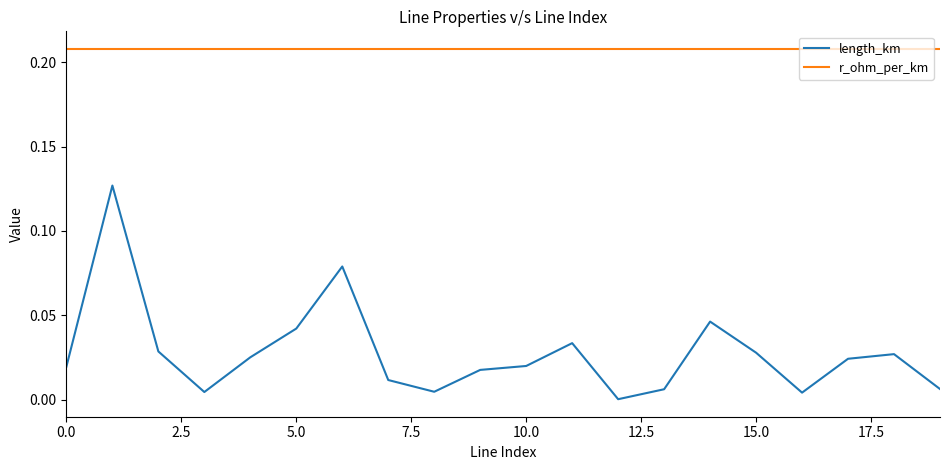

List the series in order of their peak value, highest first.

r_ohm_per_km, length_km